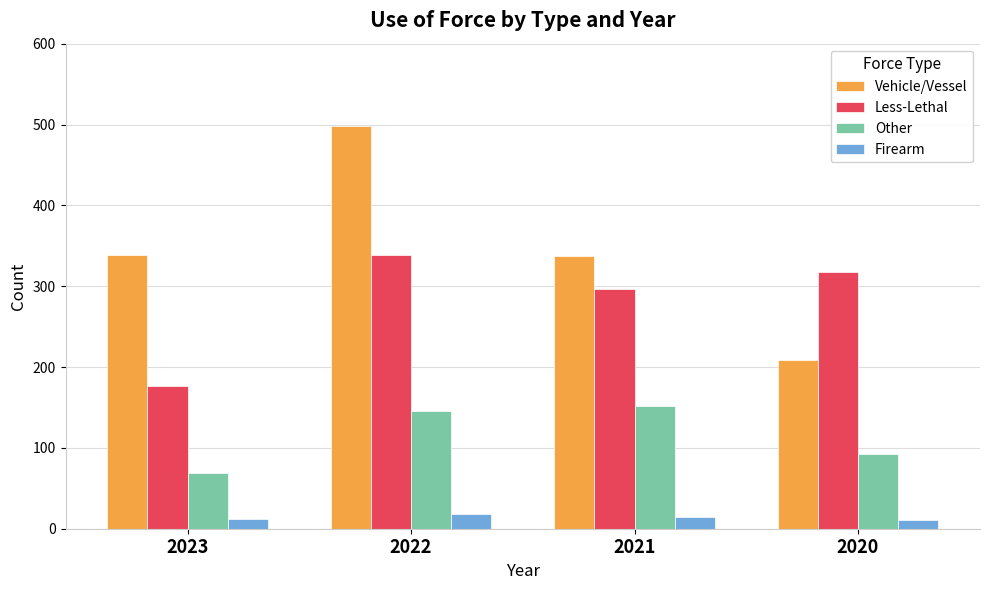

The Vehicle/Vessel series shows 498 at 2022. True or false?

True